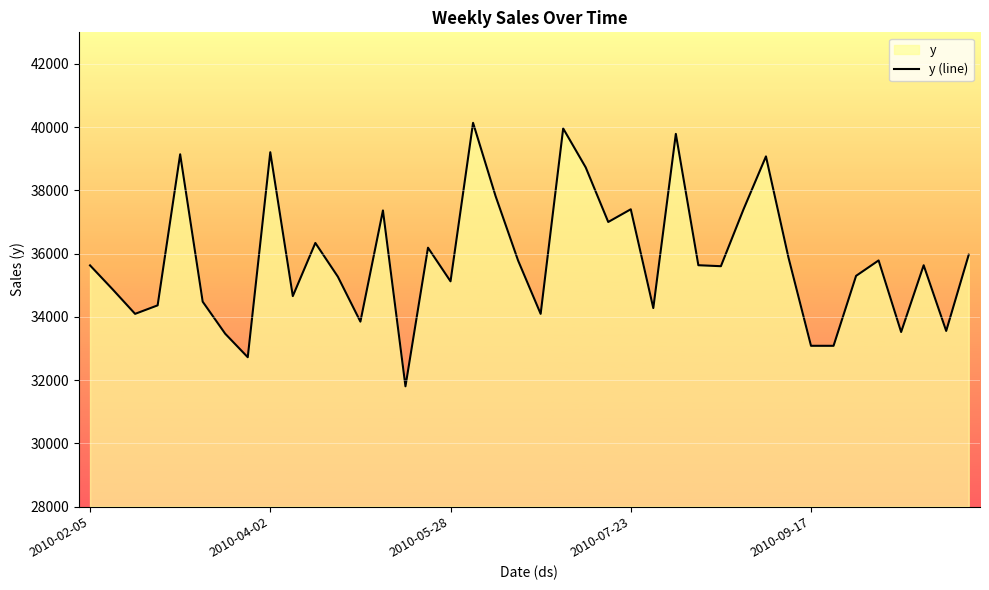

How many interior local valleys (lower than both neighbors) does the data have?

13